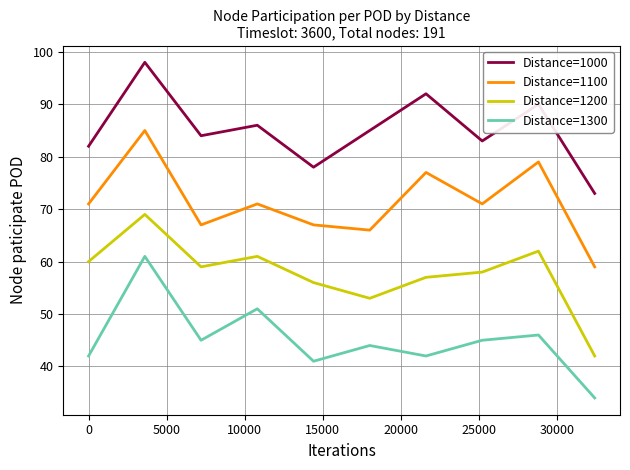

How many lines are shown in the chart?

4